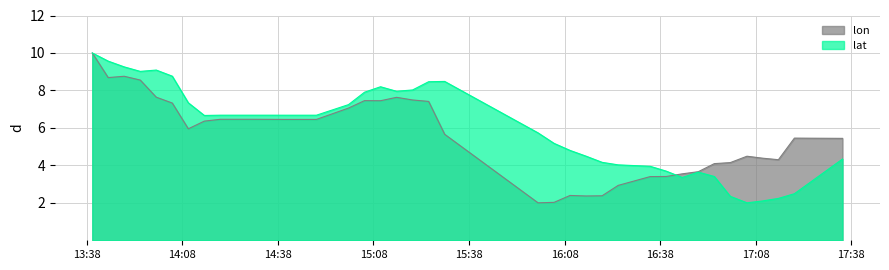

Which series has the largest total across all categories?

lat